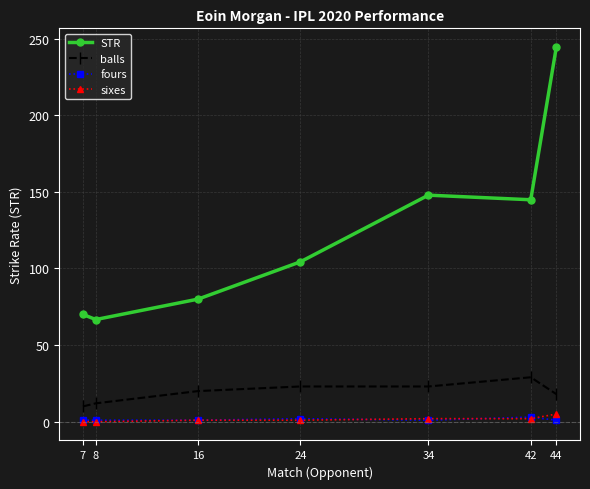

Where is the first local maximum for STR?

34